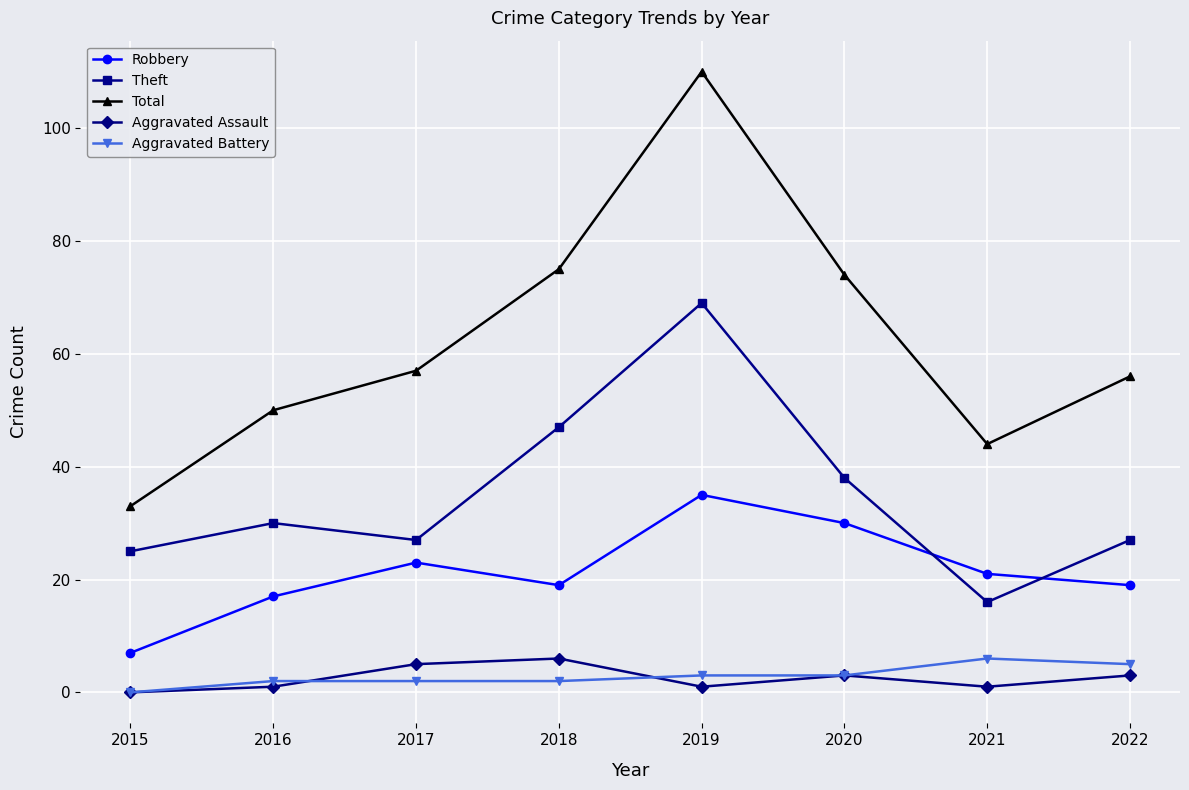

True or false: Total and Robbery cross at least once.

False